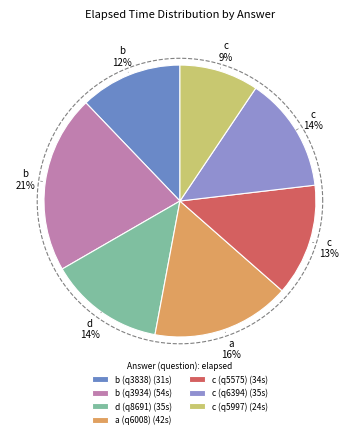

What percentage is the c (q6394) slice, to the nearest percent?

14%